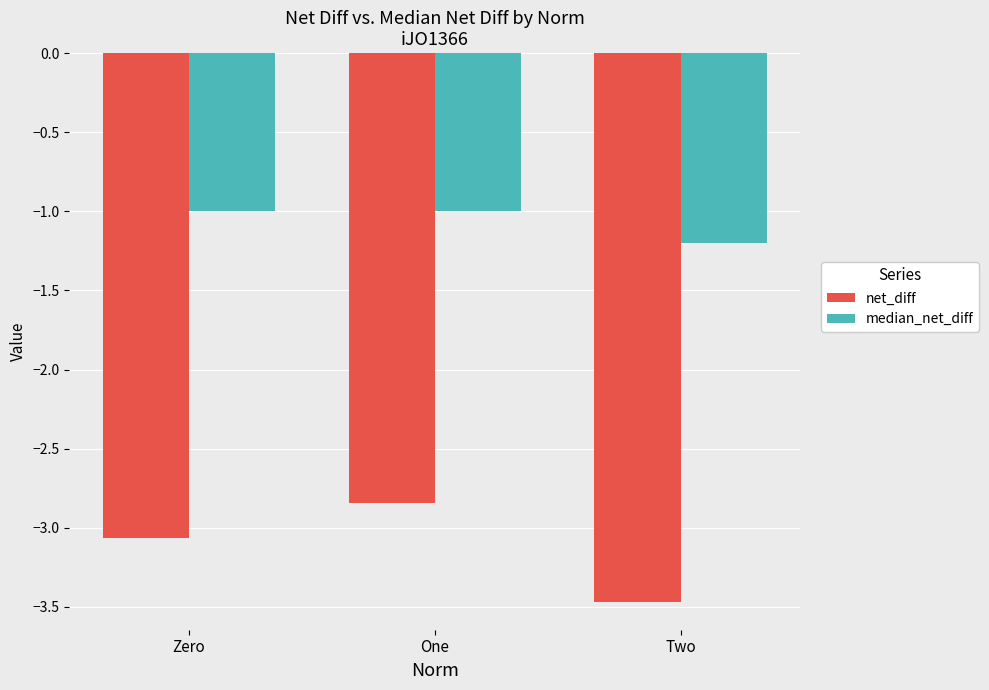

At which label does net_diff reach its peak?

One